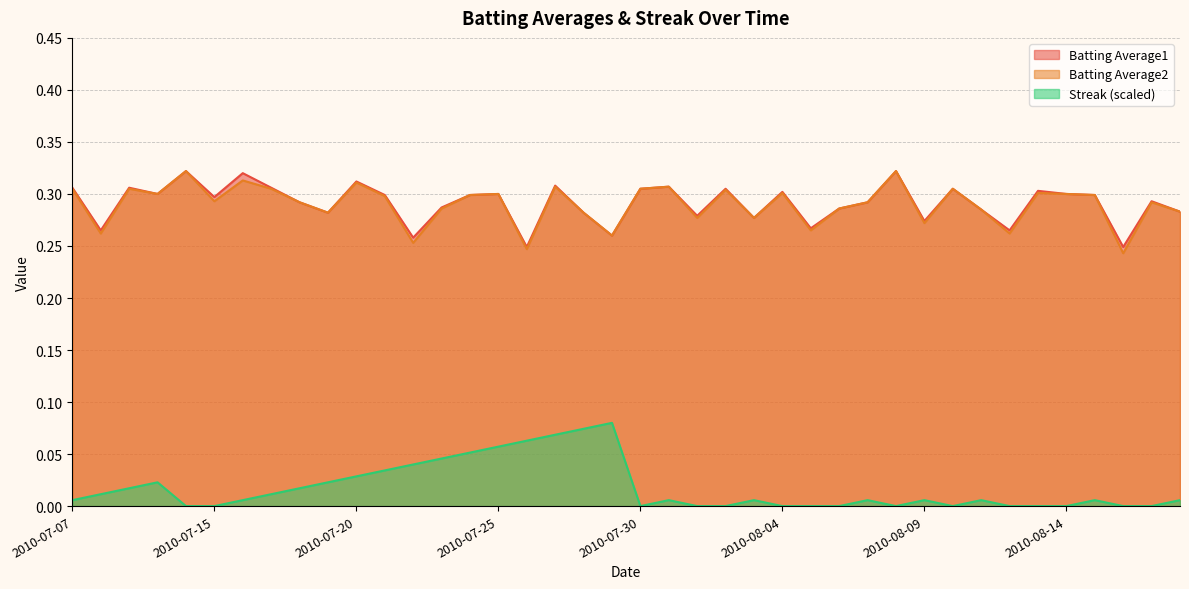

What is the total value across all series at 2010-08-01?

0.6